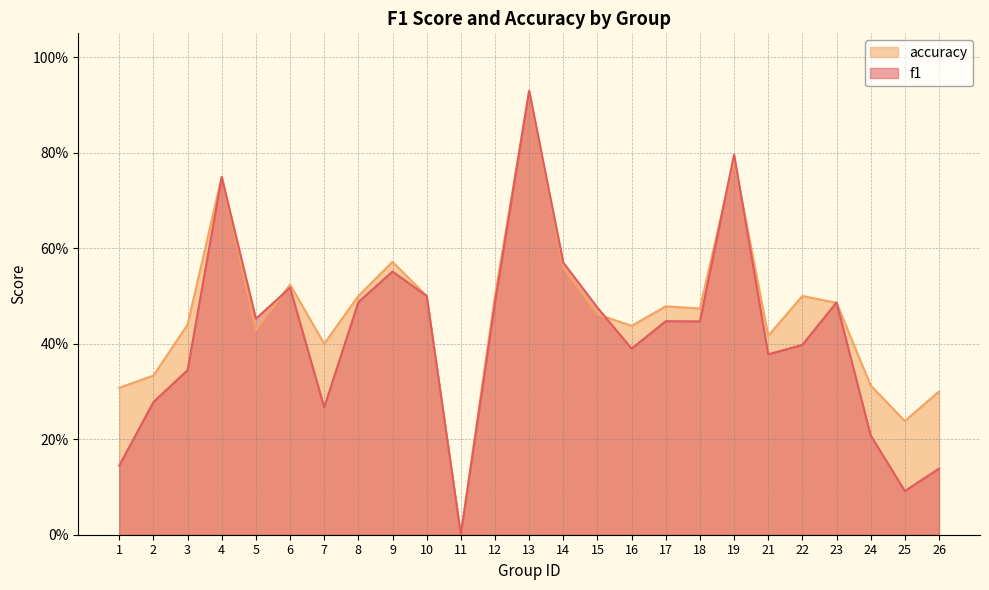

What are all the series names shown in the legend?

accuracy, f1